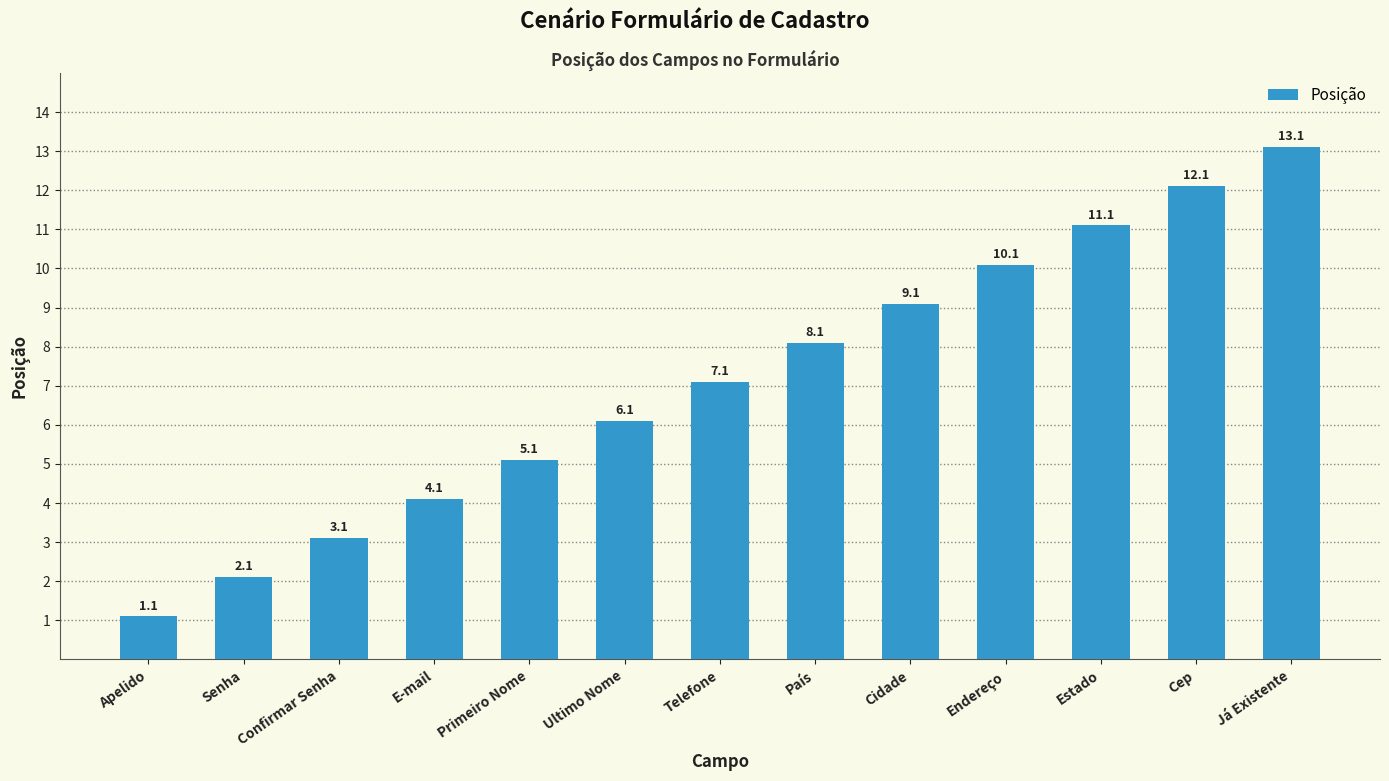

What is the average value?

7.1